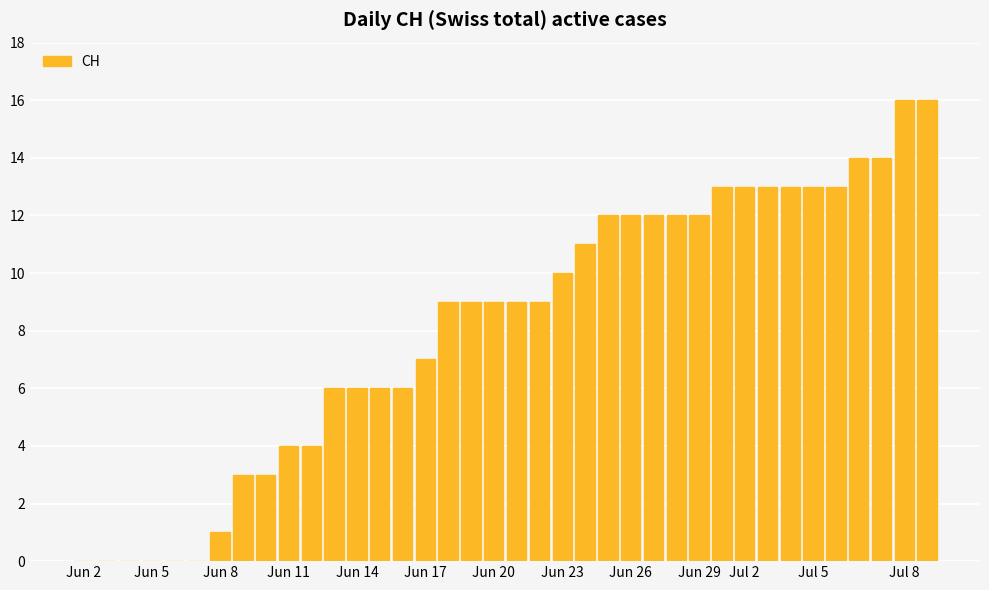

What is the sum of all values?

310